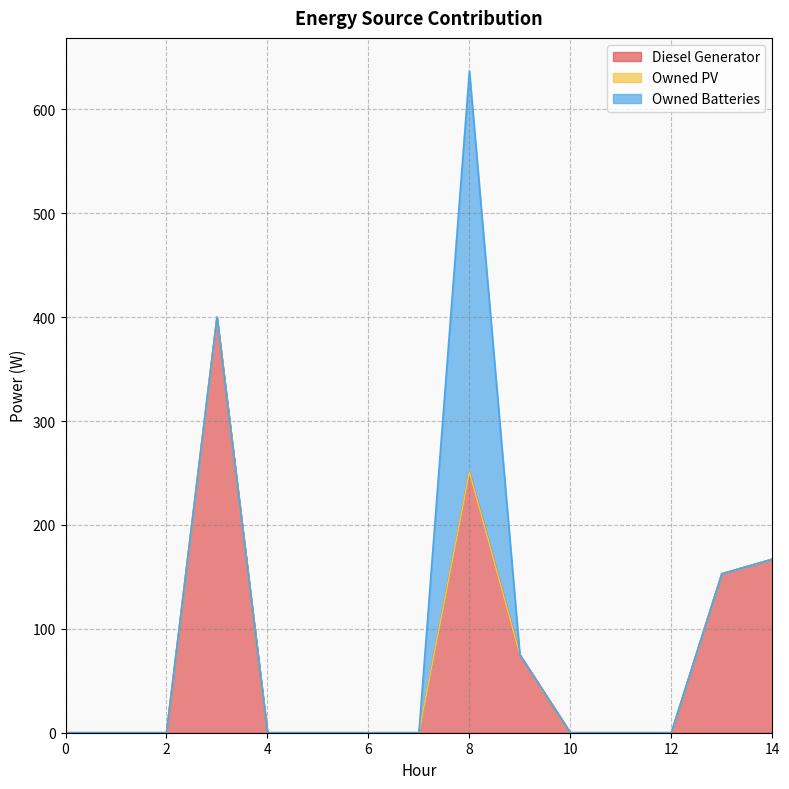

What is the value of the Diesel Generator point at the 10th from the left?

75